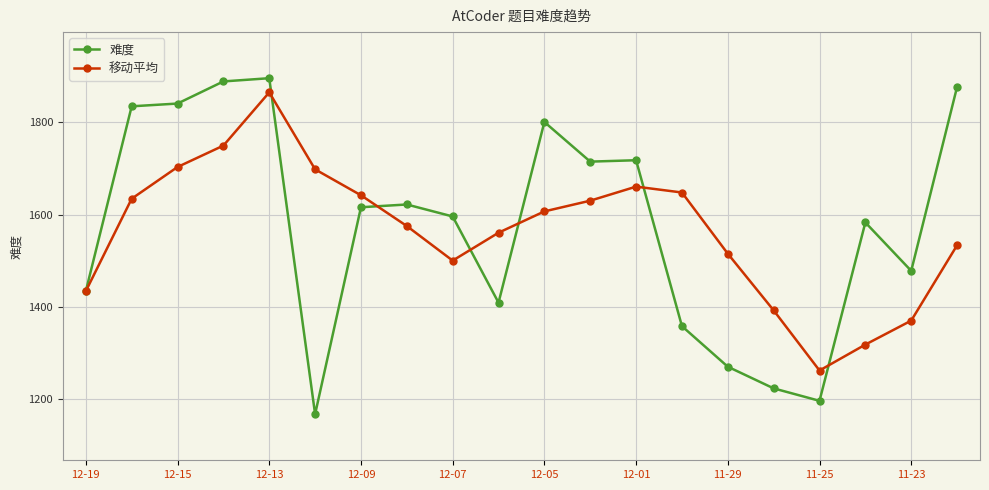

What is the lowest value of the 难度 series?

1167.0